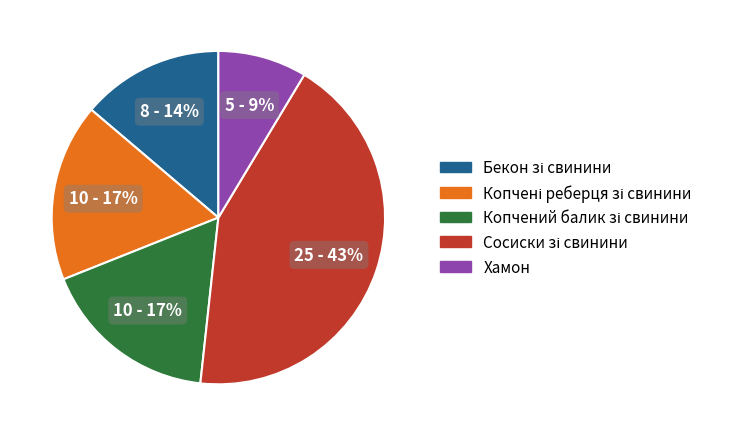

Which slice is the smallest?

Хамон